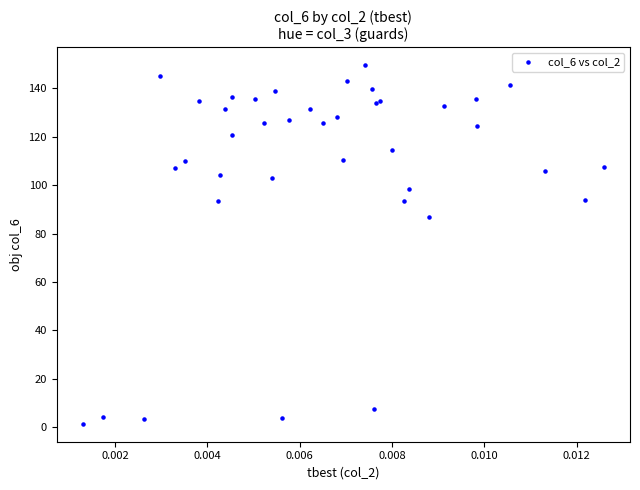

What Y value in the scatter plot is closest to 75?

87.0